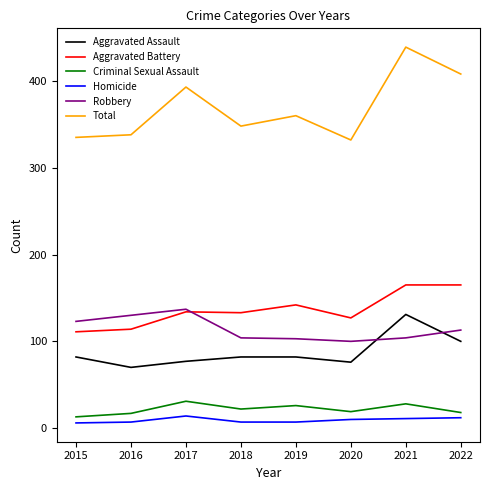

True or false: Homicide and Criminal Sexual Assault cross at least once.

False